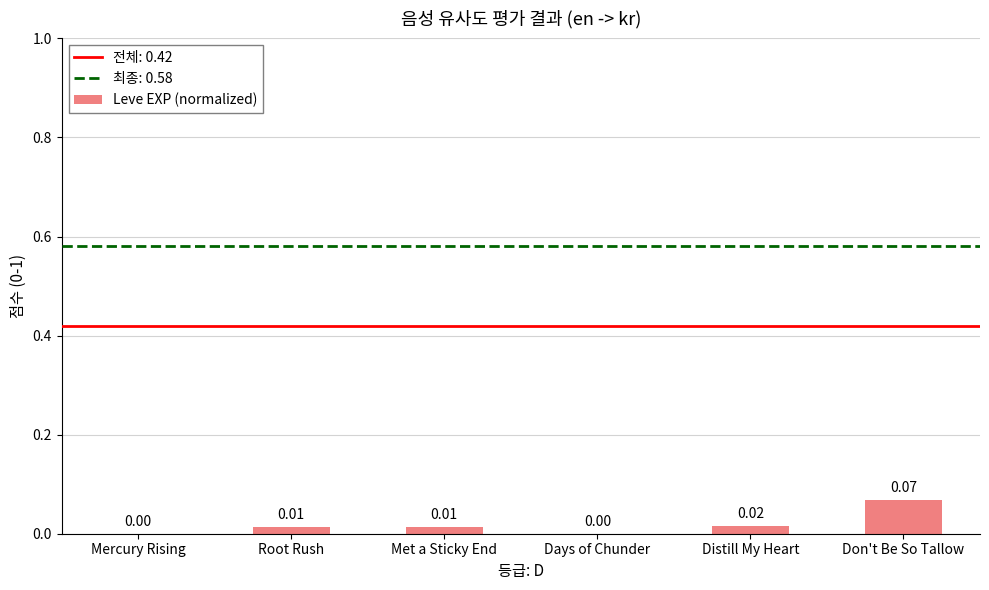

What is the change in value from Met a Sticky End to Don't Be So Tallow?

+0.1